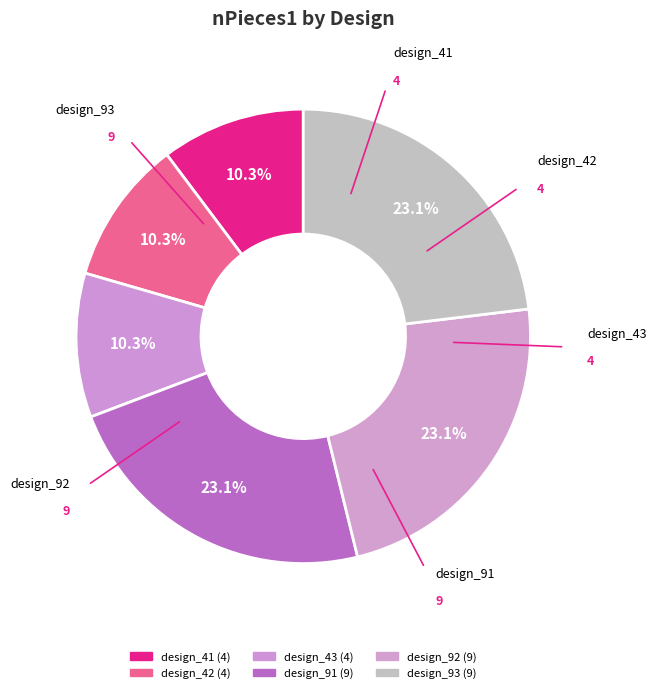

Rank the categories by value from lowest to highest.

design_41.png, design_42.png, design_43.png, design_91.png, design_92.png, design_93.png